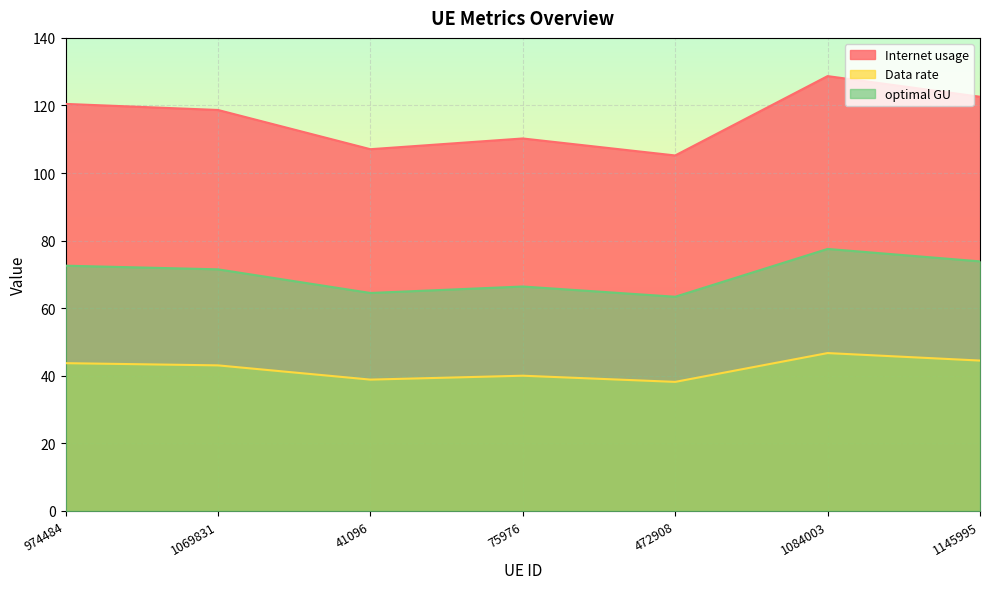

Between 75976 and 472908, which series saw the biggest shift?

Internet usage